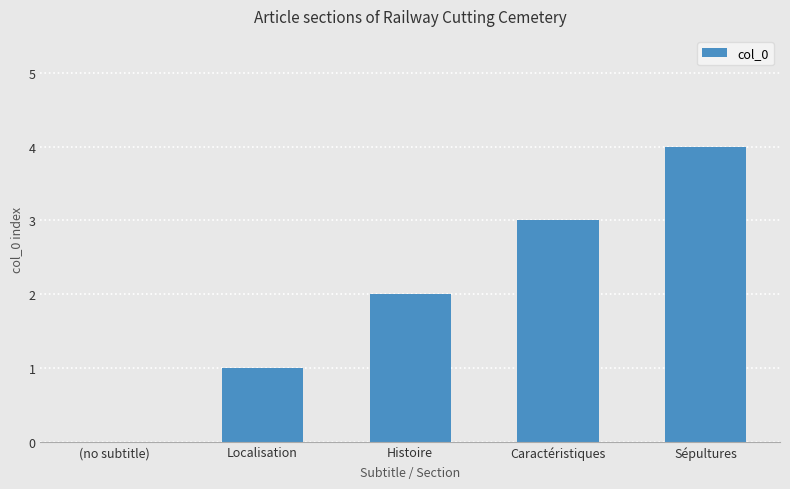

True or false: the data shows 1 at Caractéristiques.

False